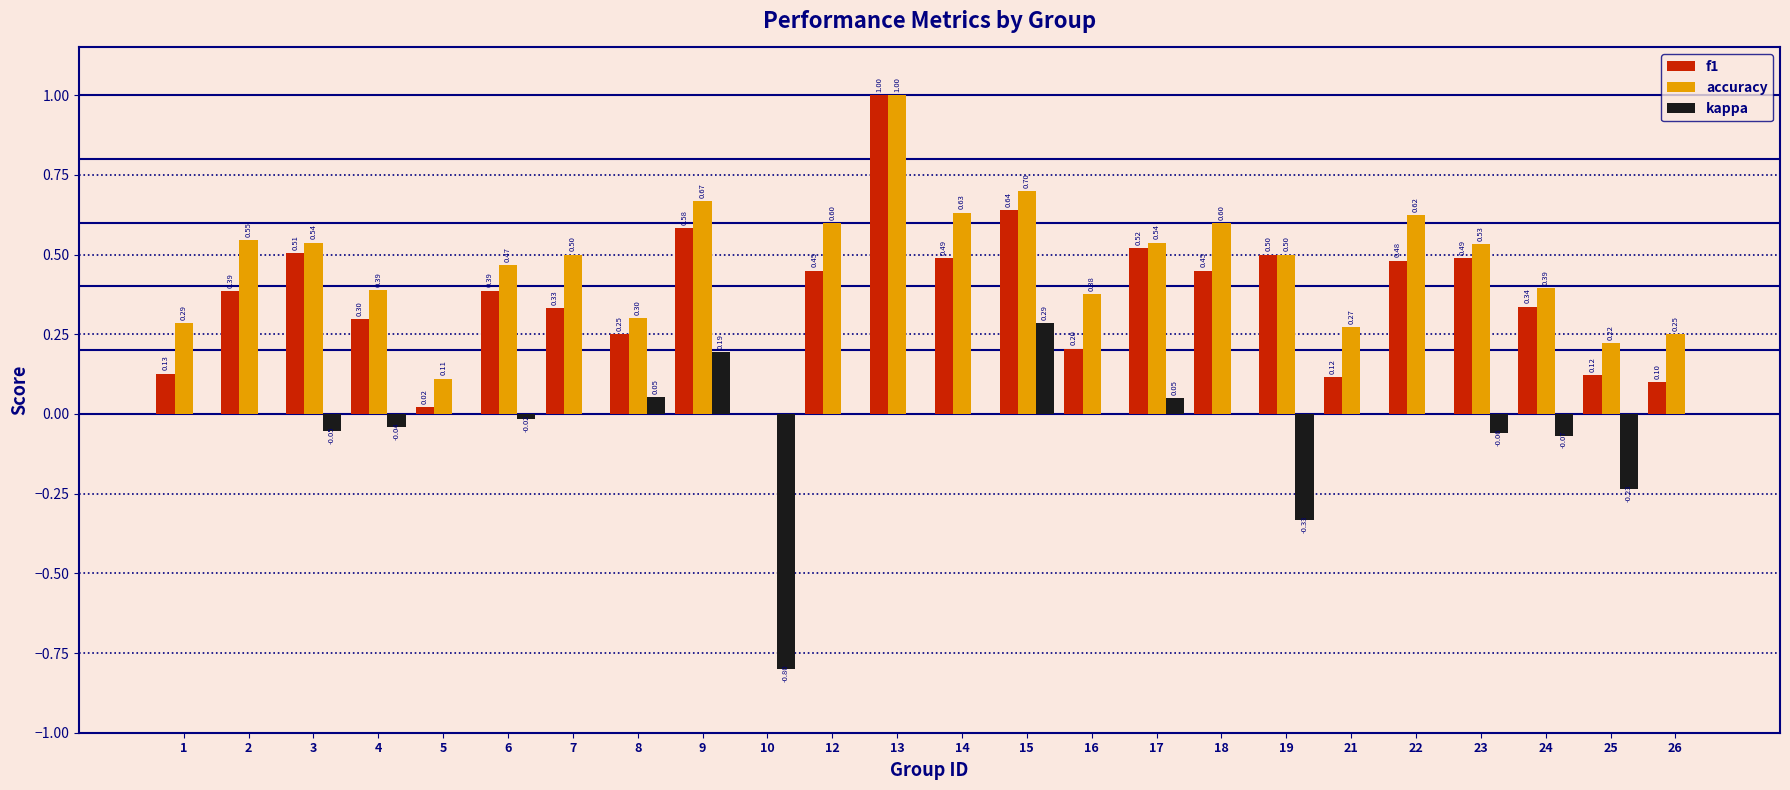

Between 18 and 24, which series saw the biggest shift?

accuracy